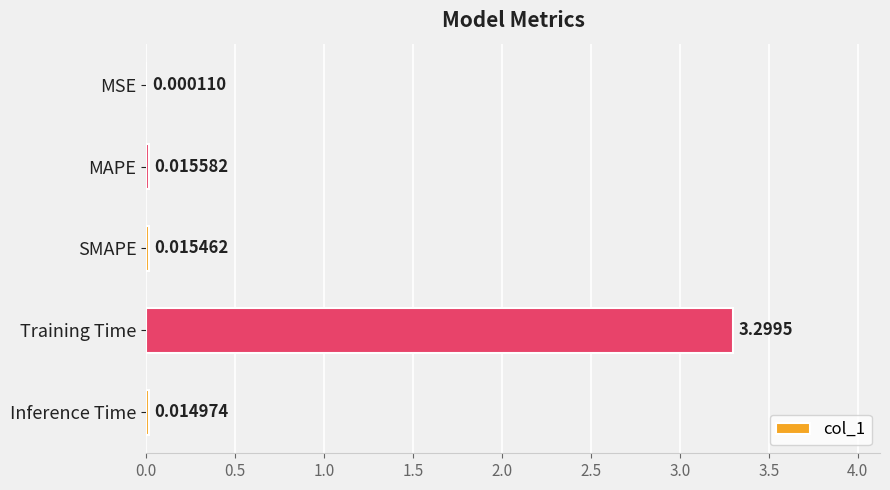

Does the chart contain stacked bars?

No